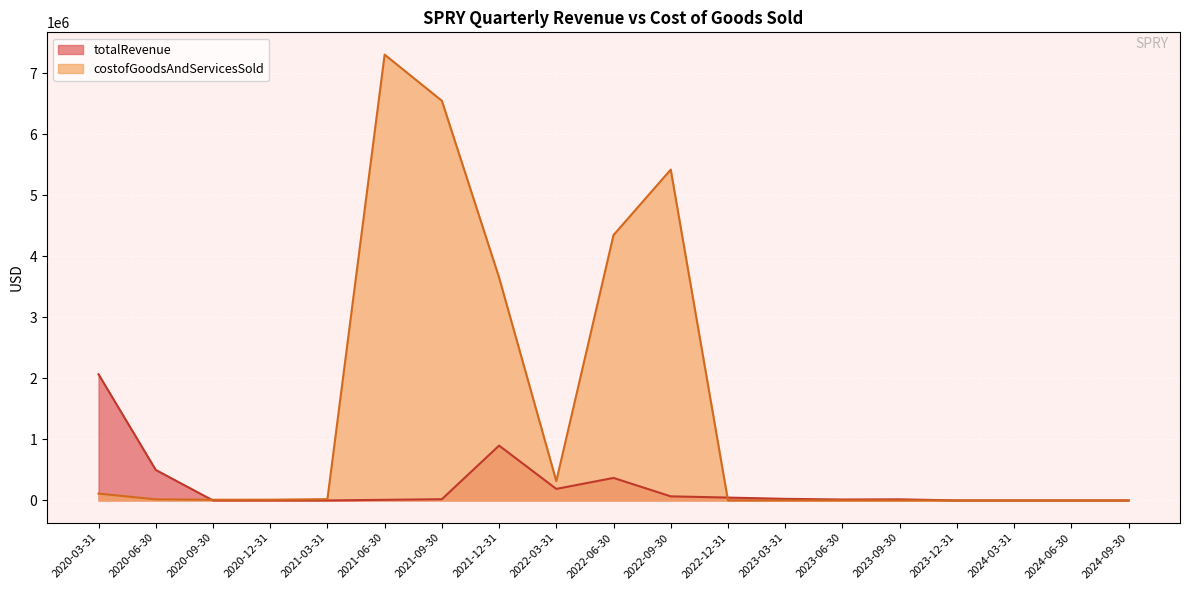

How many positive values does the costofGoodsAndServicesSold series have?

11